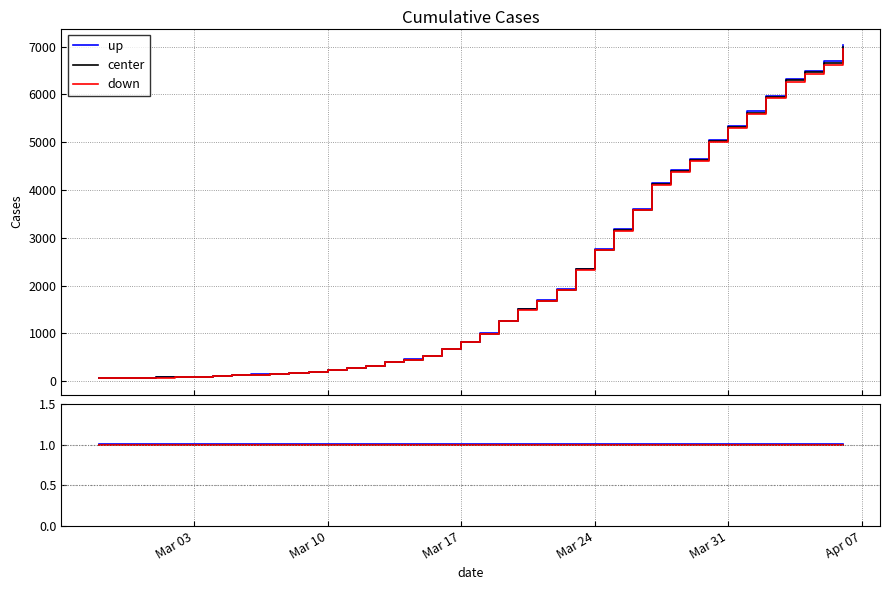

List the series in order of their overall mean, lowest first.

down, center, up